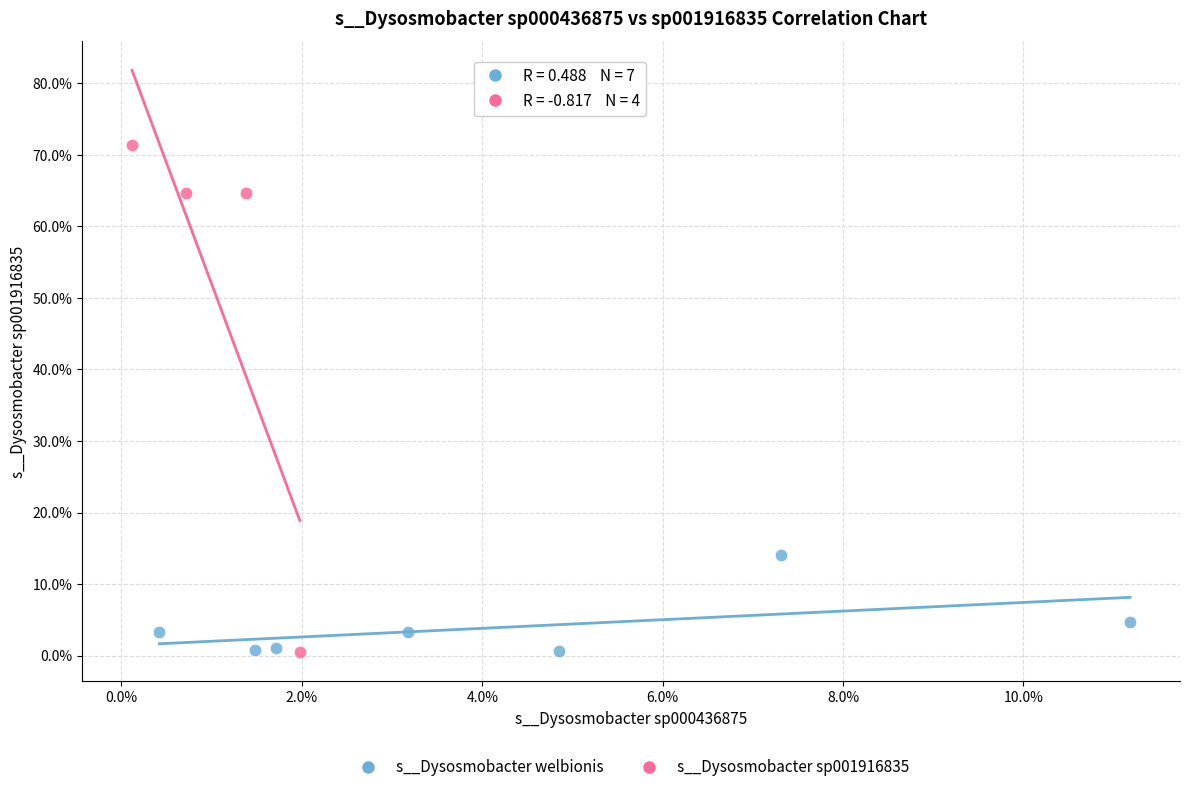

What are all the series names shown in the legend?

s__Dysosmobacter welbionis, s__Dysosmobacter sp001916835